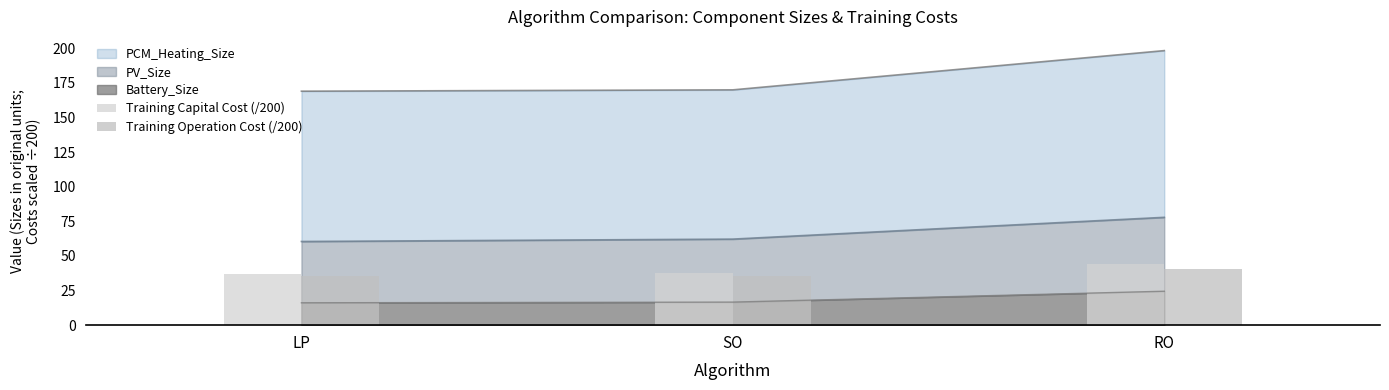

What is the value of the Training Operation Cost (/200) bar at the 2nd from the left?

35.4